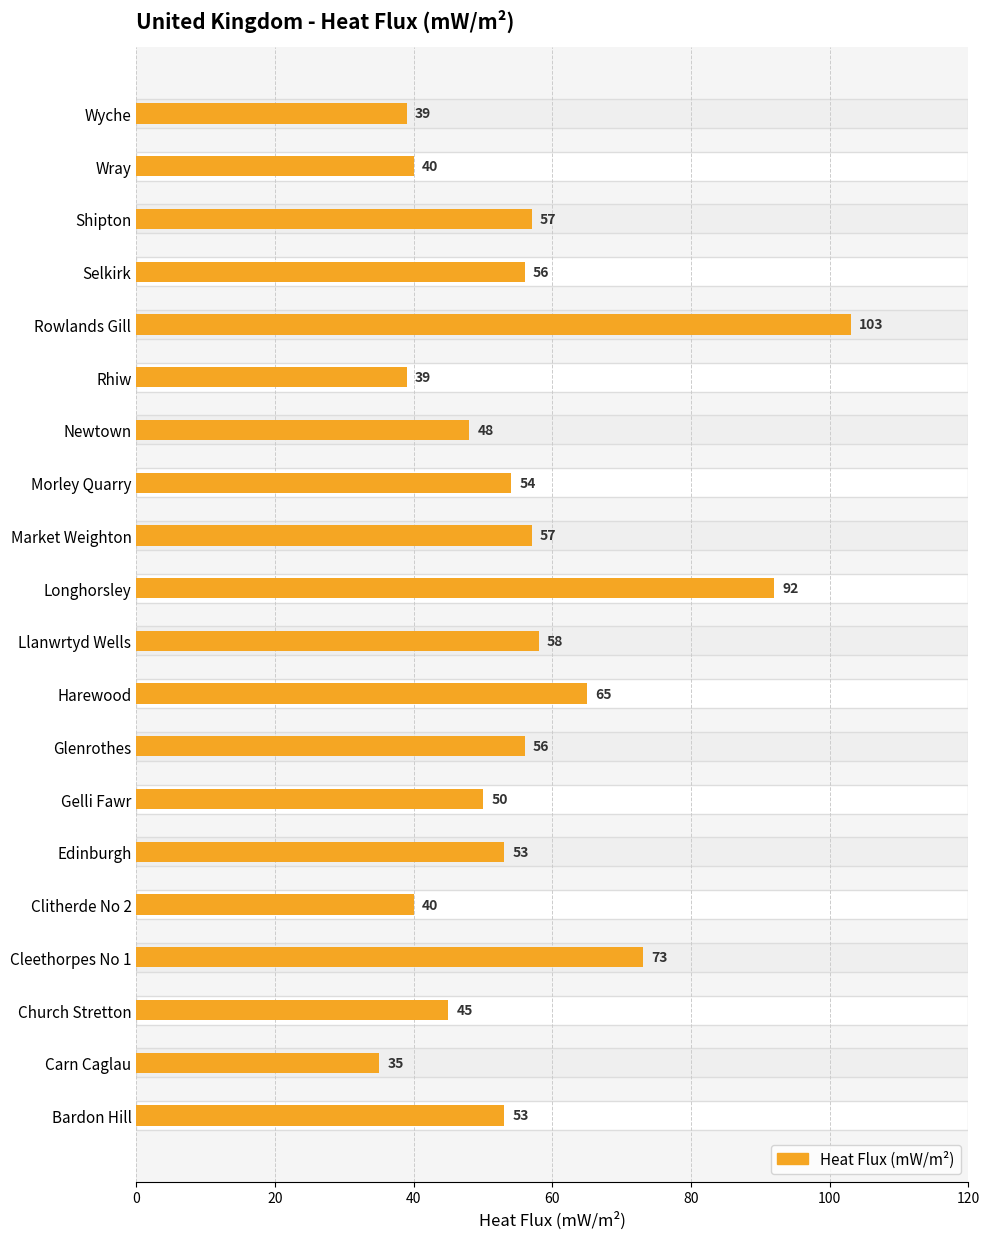

How many values are below 54?

10